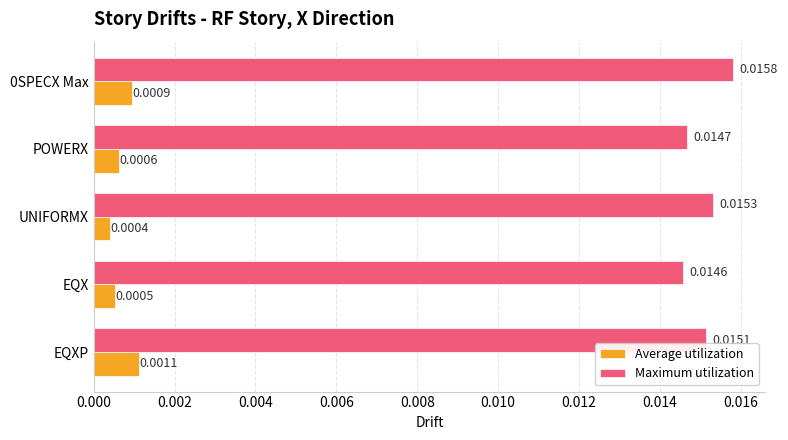

Between EQX and 0SPECX Max, which series saw the biggest shift?

Maximum utilization